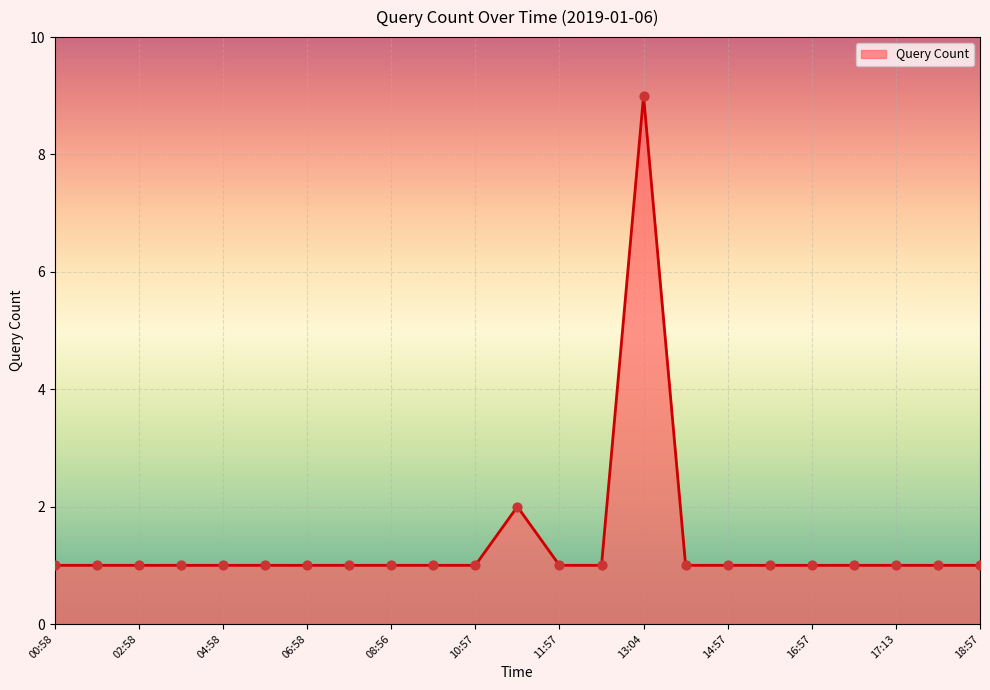

What is the difference between the maximum and minimum values?

8